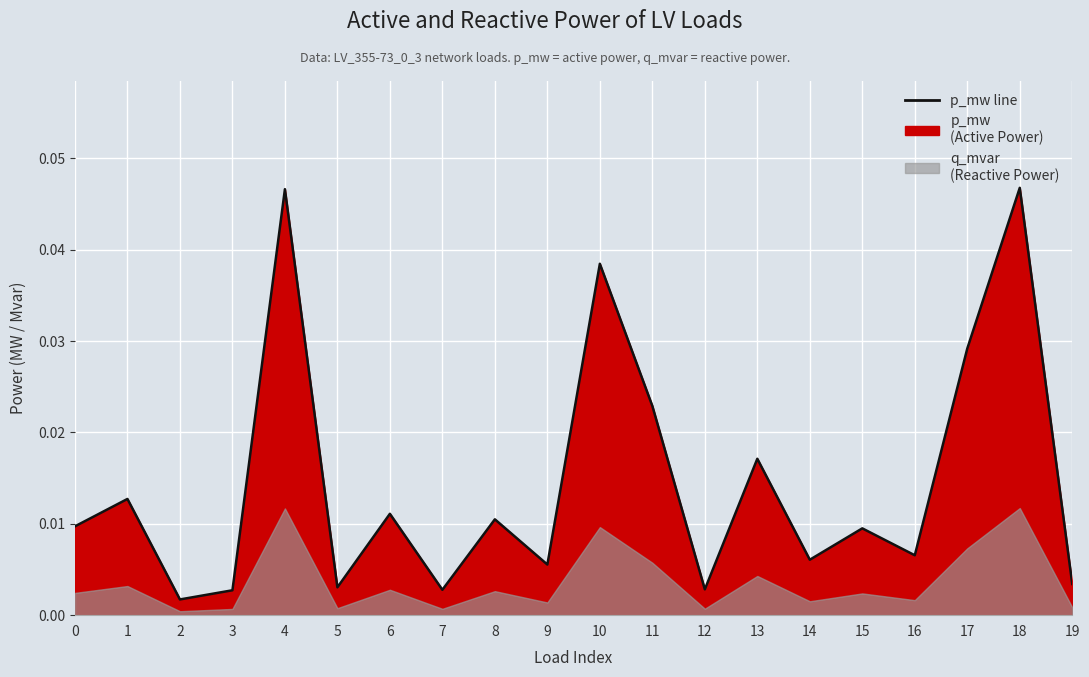

True or false: the data shows 0.0 at 0.

True